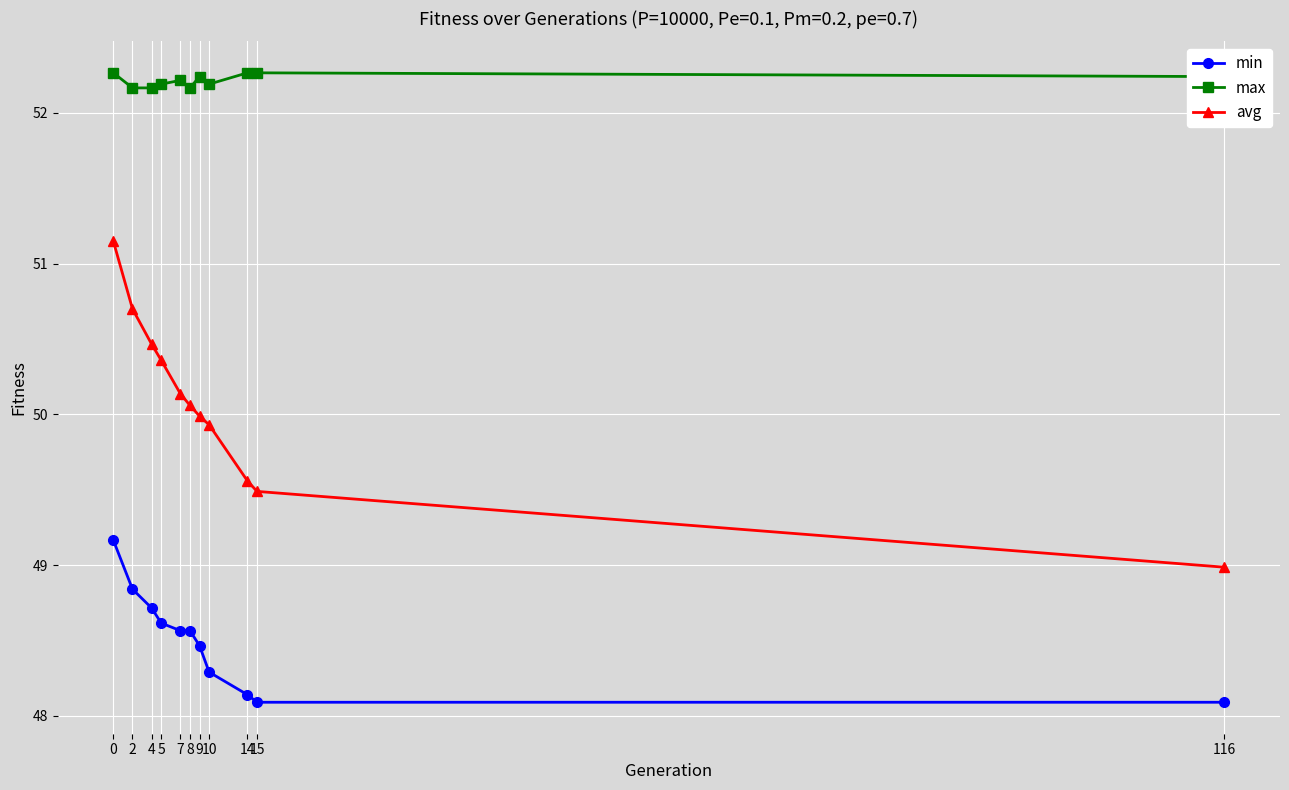

True or false: max and avg cross at least once.

False